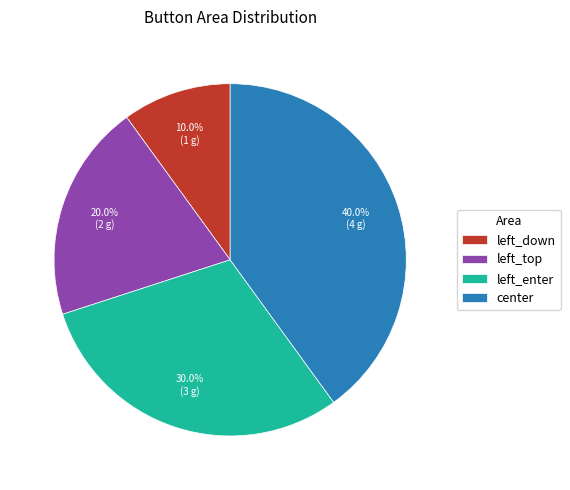

True or false: left_down accounts for 24% of the total.

False